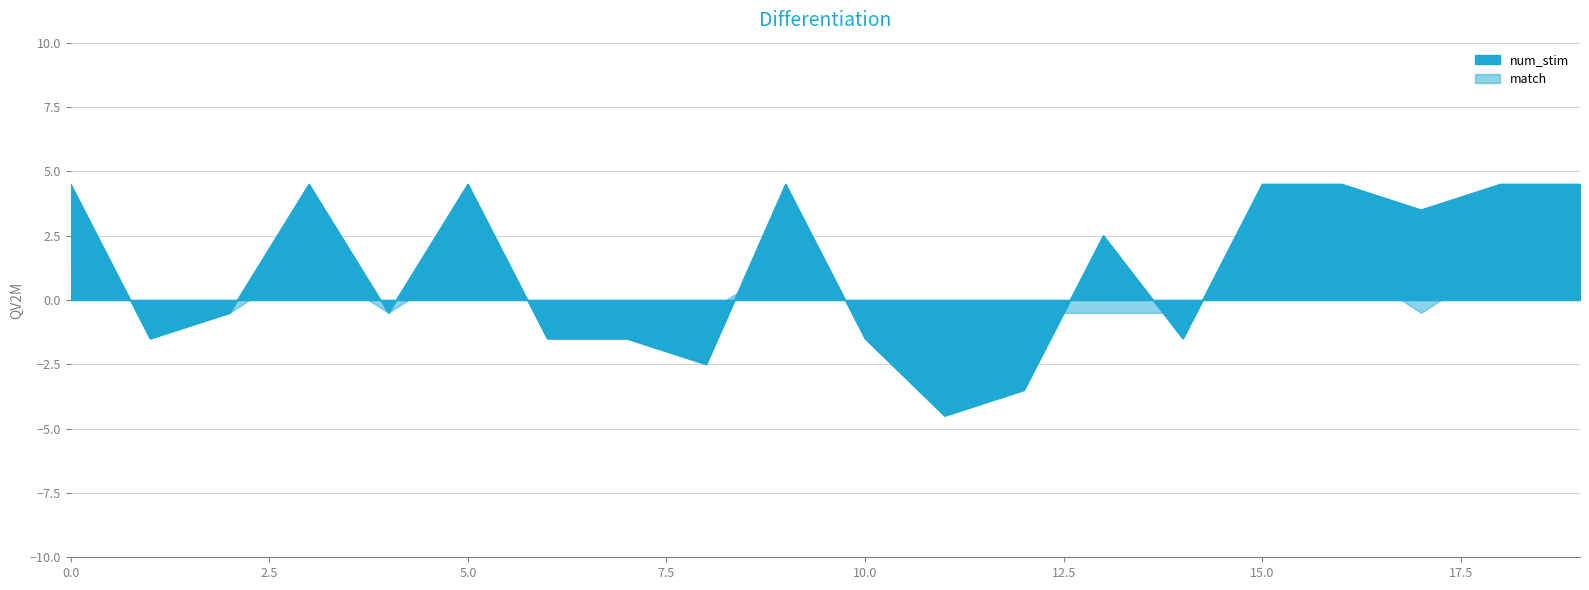

At which category does the data reach its first local peak?

3